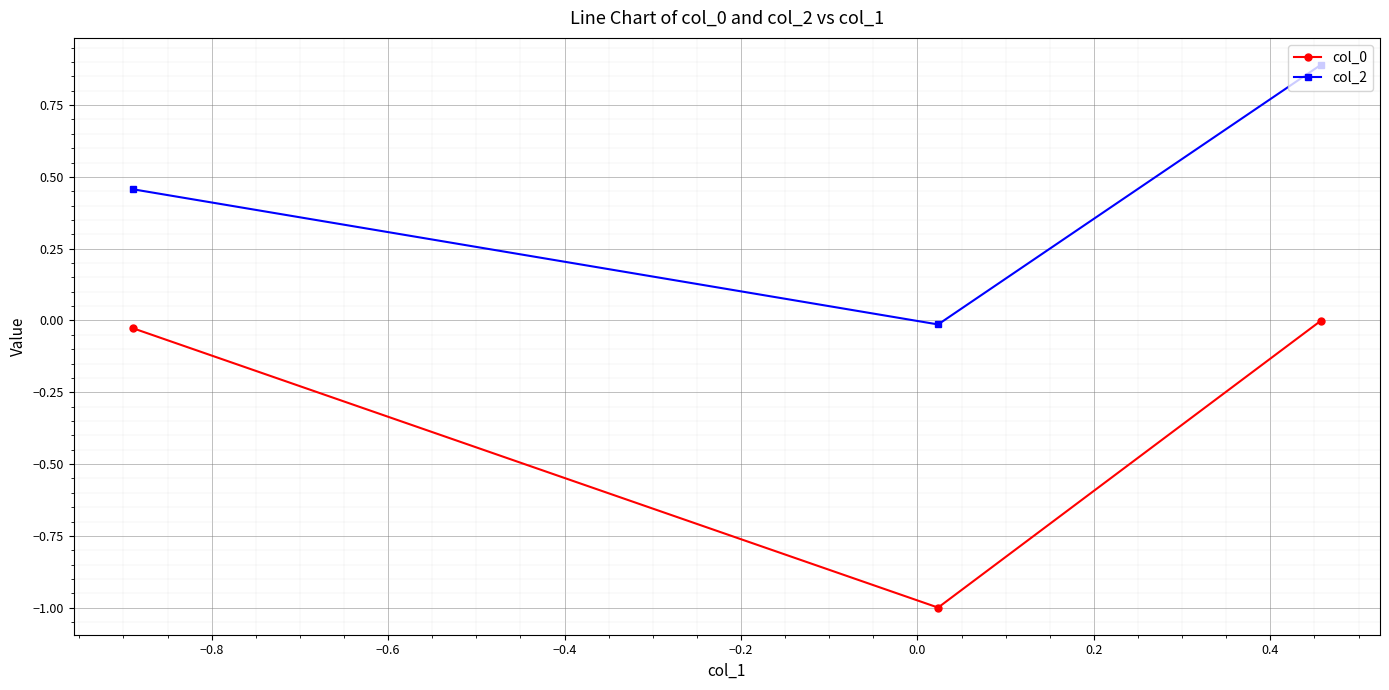

What is the maximum value for col_2?

0.9